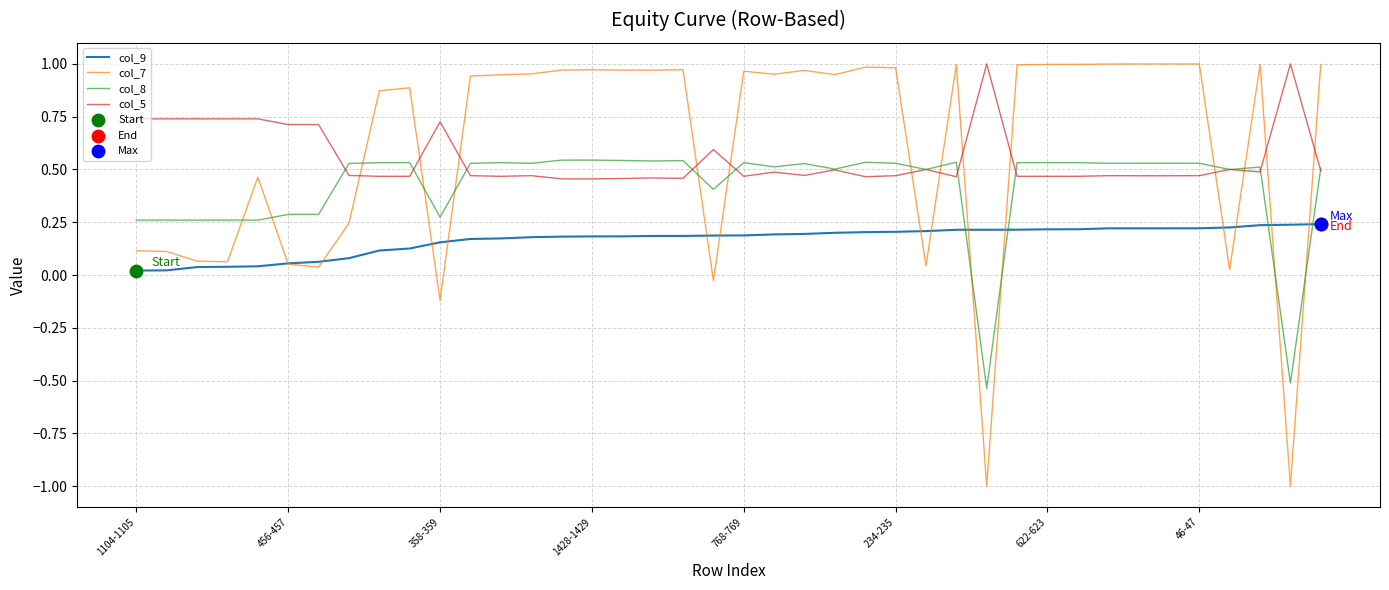

What is the lowest value of the col_7 series?

-1.0